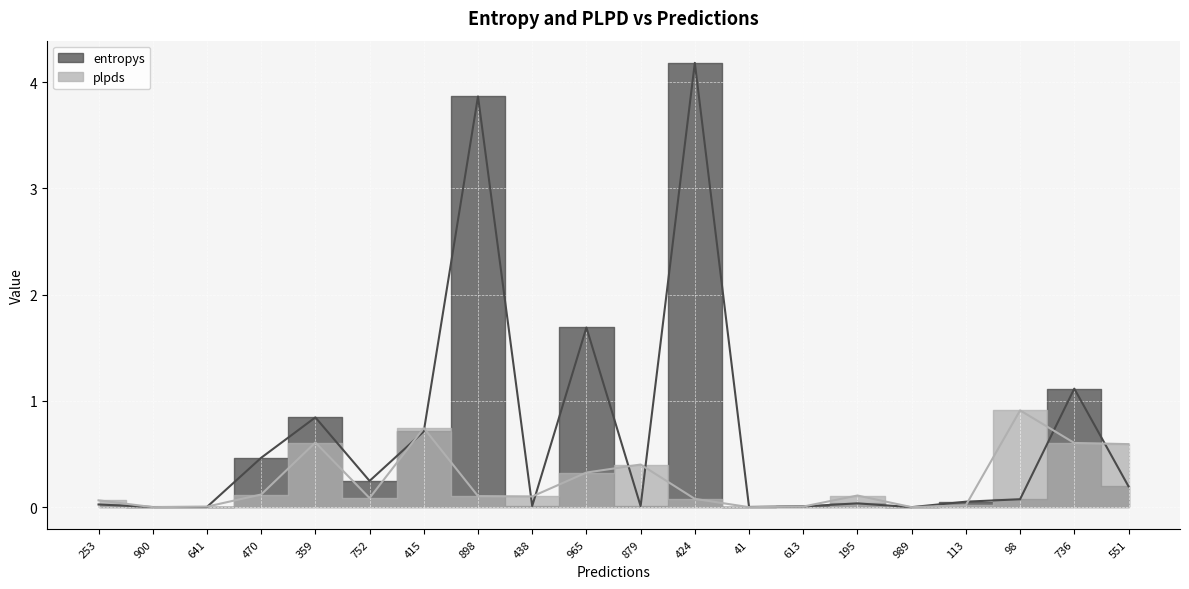

What is the average value of the entropys series?

0.7